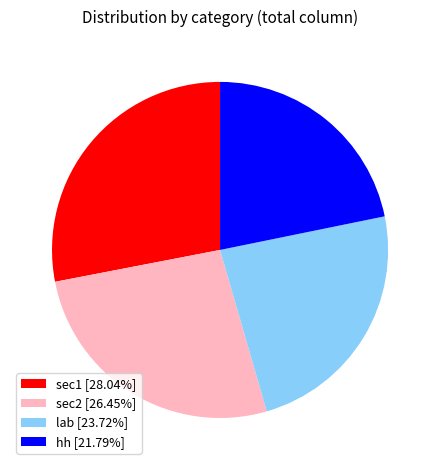

Does hh represent more than half of the total?

No